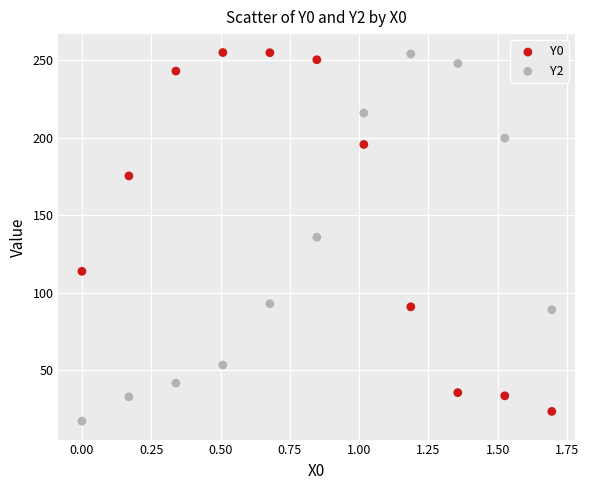

Which series has the widest spread of Y values?

Y2